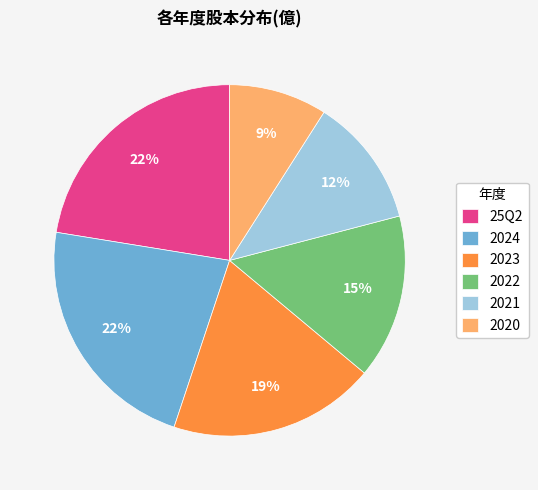

To the nearest percent, what is the difference between the largest and smallest slice percentages?

13%